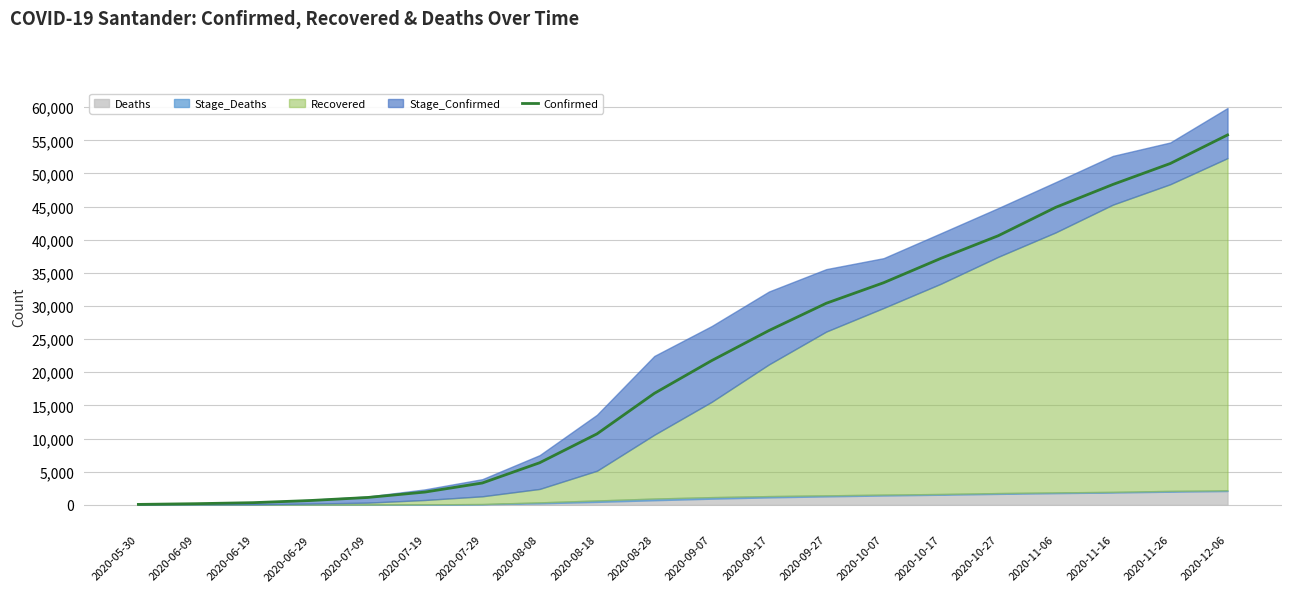

Which label corresponds to the smallest value in the chart?

2020-05-30